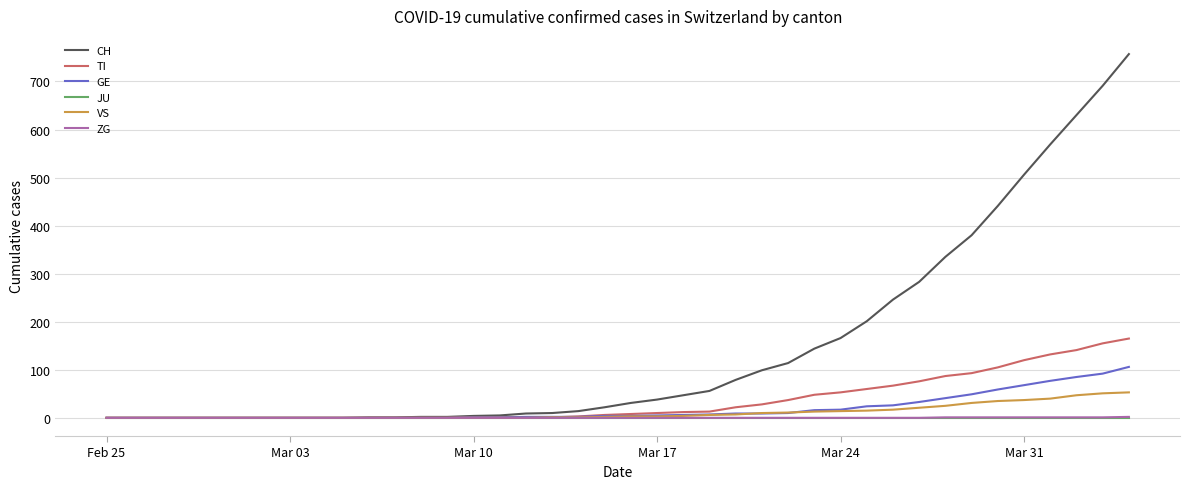

Which series has the largest range (max minus min)?

CH